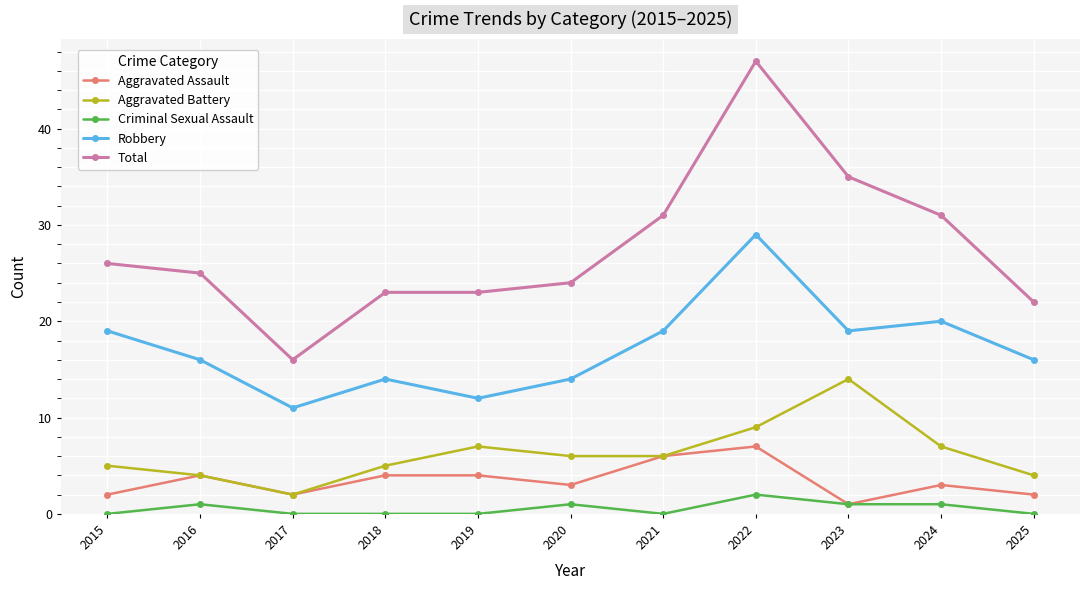

How many interior local valleys does the Robbery series have?

3